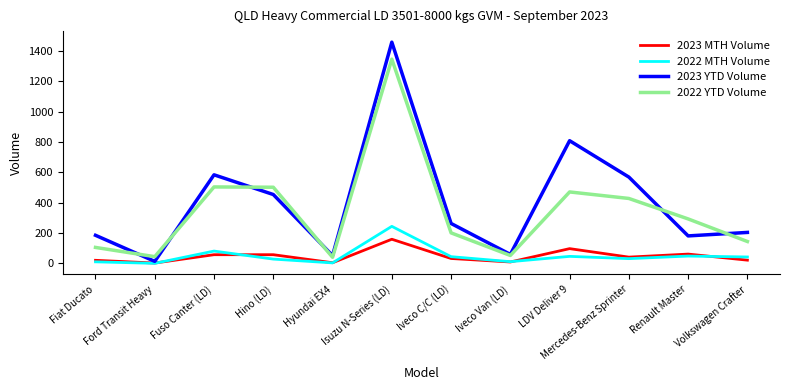

Is the value of 2023 MTH Volume at Volkswagen Crafter greater than the value of 2023 YTD Volume at Fuso Canter (LD)?

No